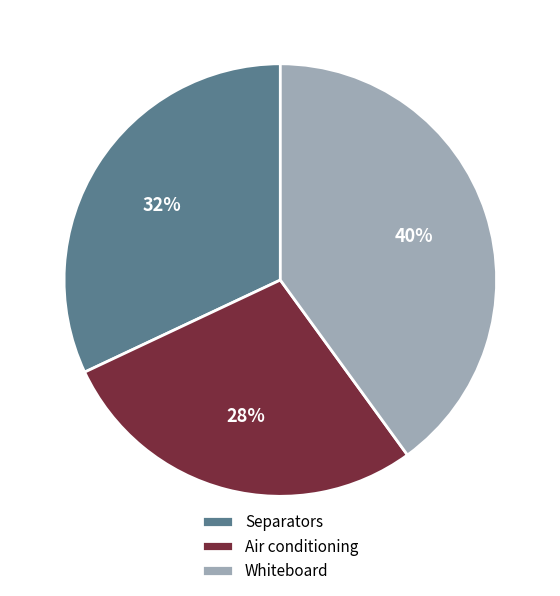

To the nearest percent, what portion does Whiteboard represent?

40%